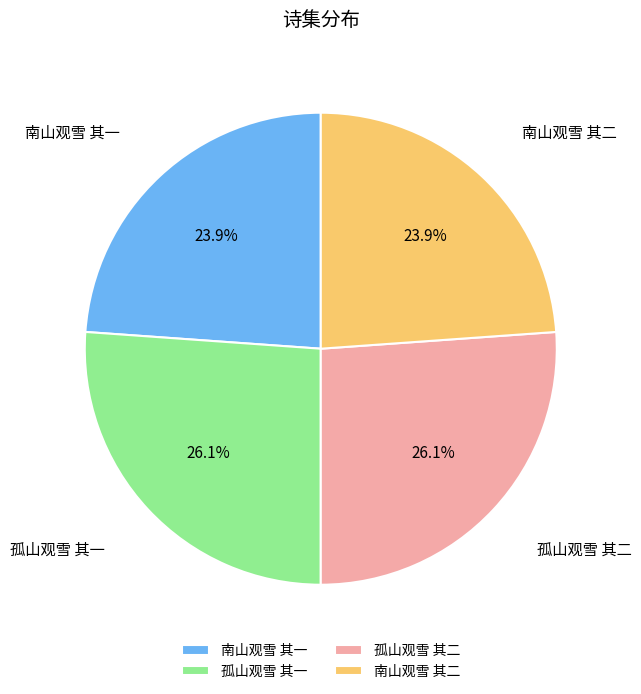

Is it true that 南山观雪 其二 is 24% of the pie?

True